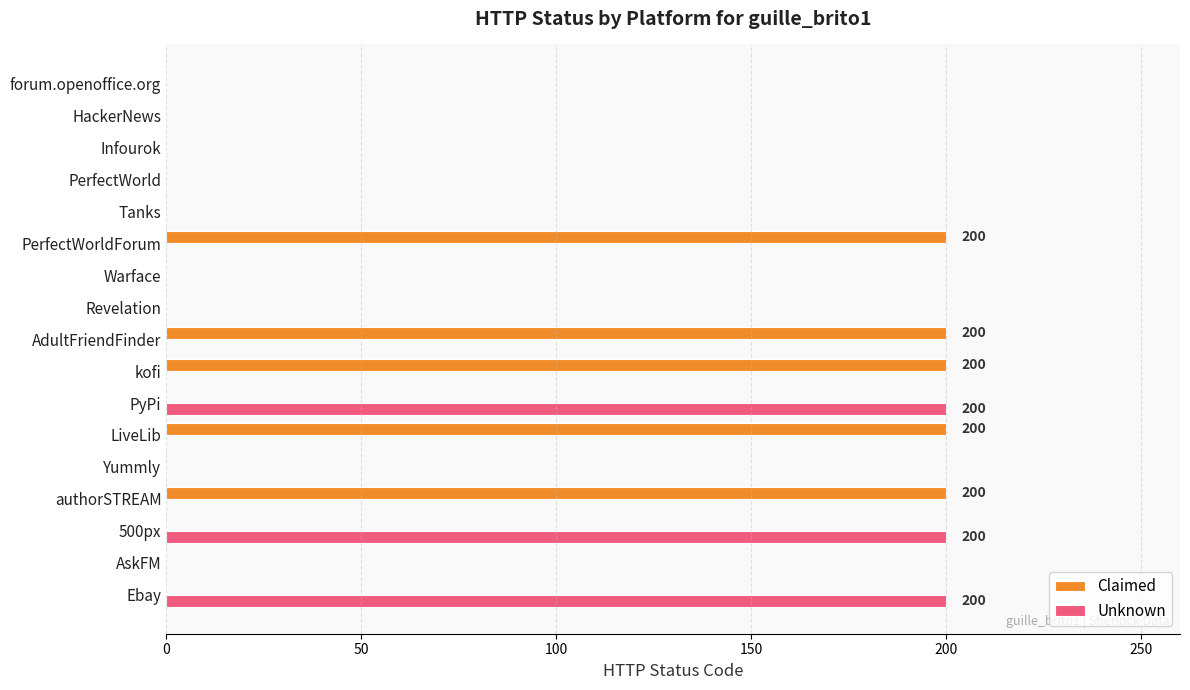

Which series has the largest total across all categories?

Claimed